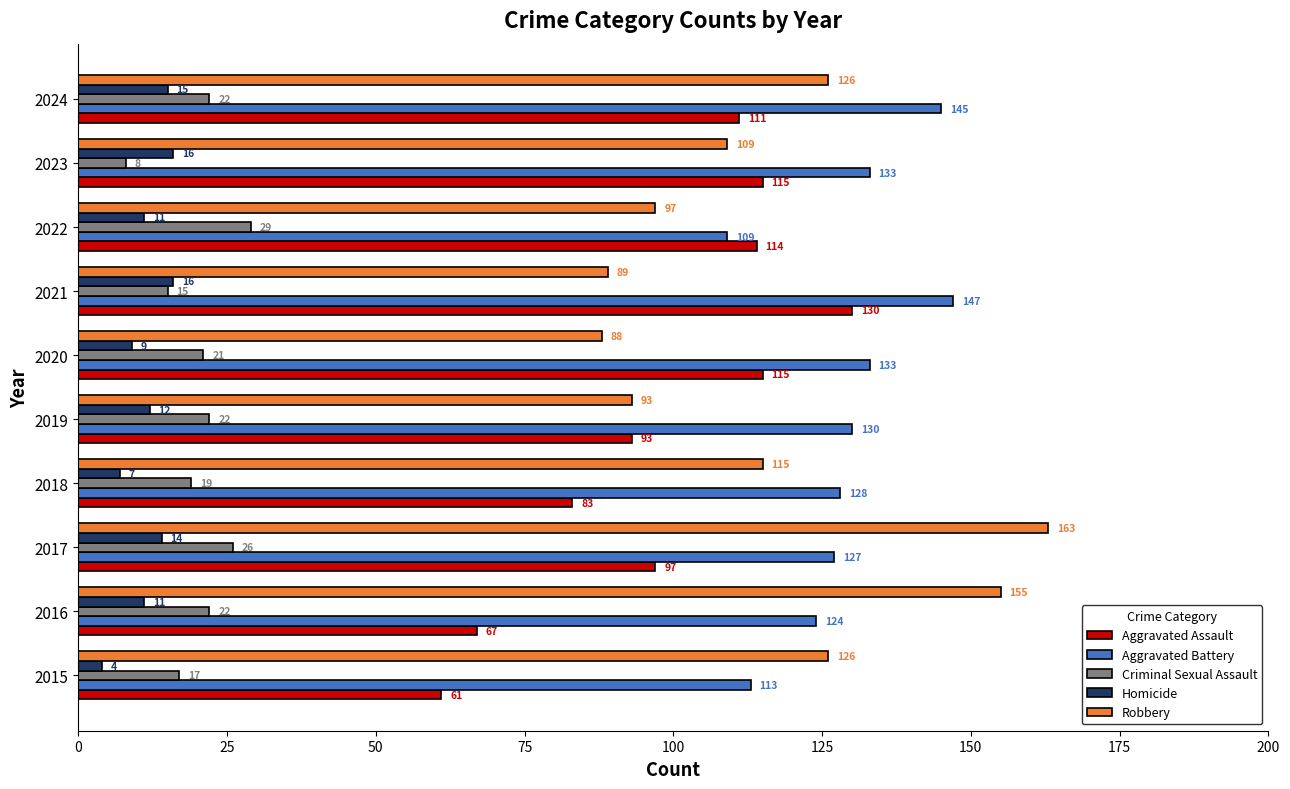

What is the difference between the maximum and minimum values in the Criminal Sexual Assault series?

21